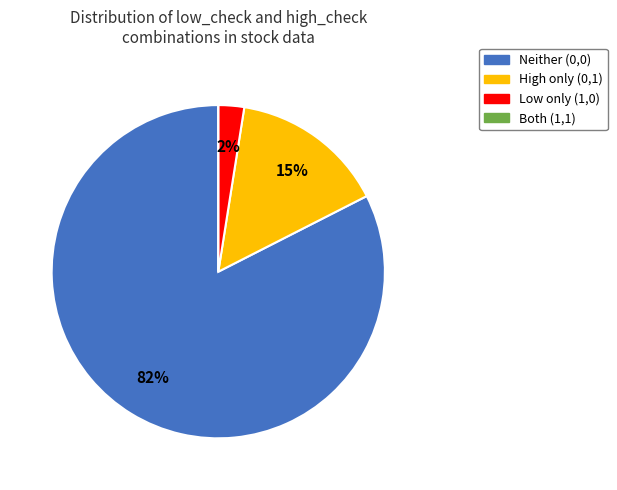

To the nearest percent, what is the difference between the largest and smallest slice percentages?

83%